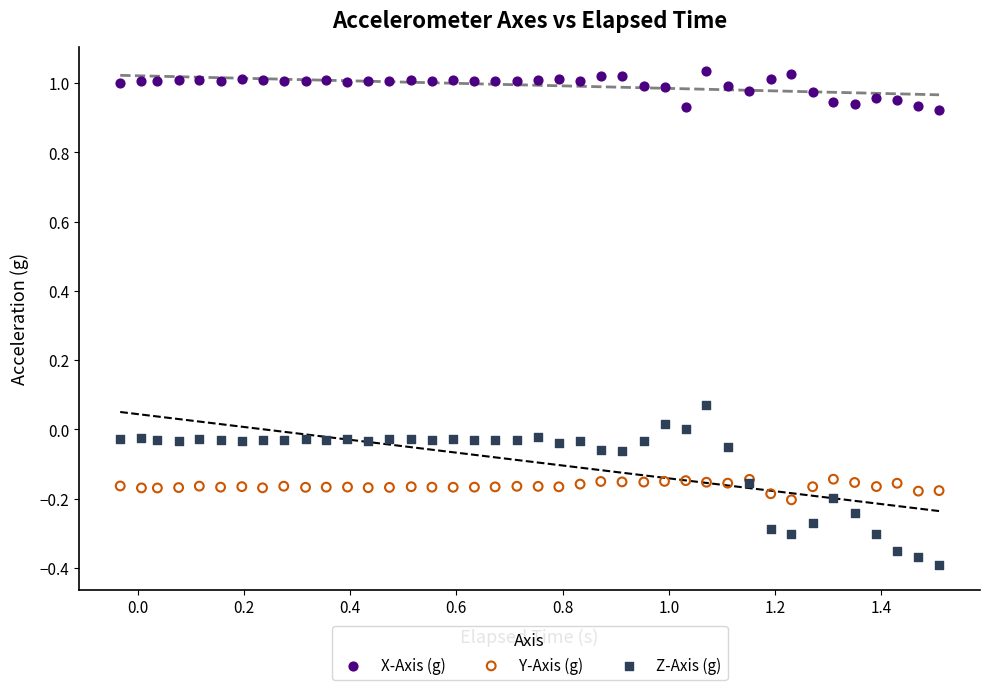

Which series contains the highest Y value?

X-Axis (g)